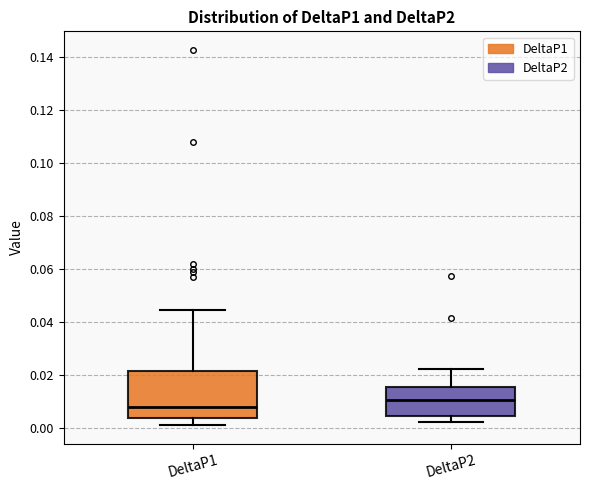

Where is the lower edge of the box for DeltaP1 on the y-axis? The values are not printed on the chart, so give them approximately, as read against the axis.

0.004